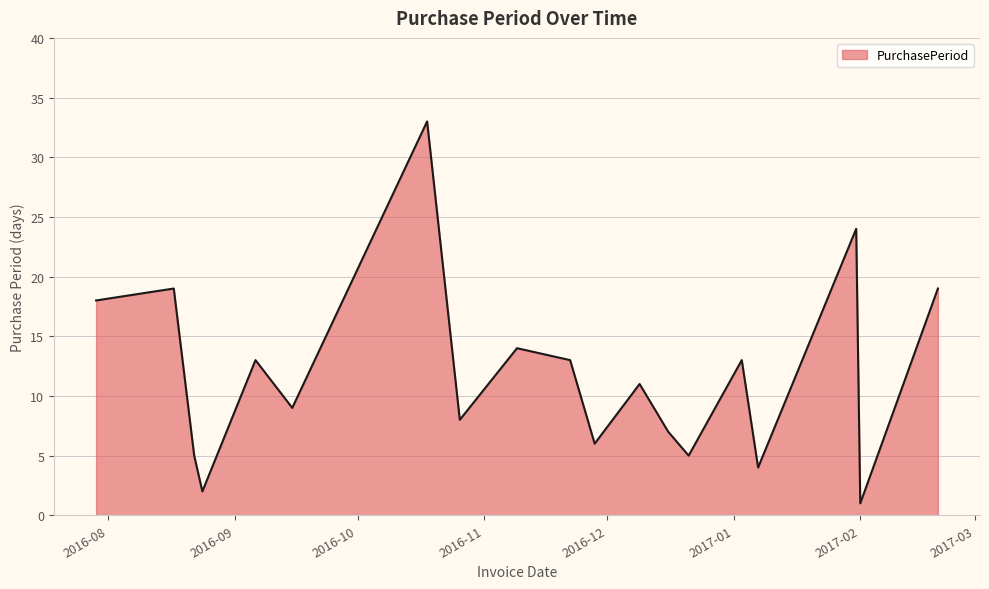

What is the difference between the maximum and minimum values?

32